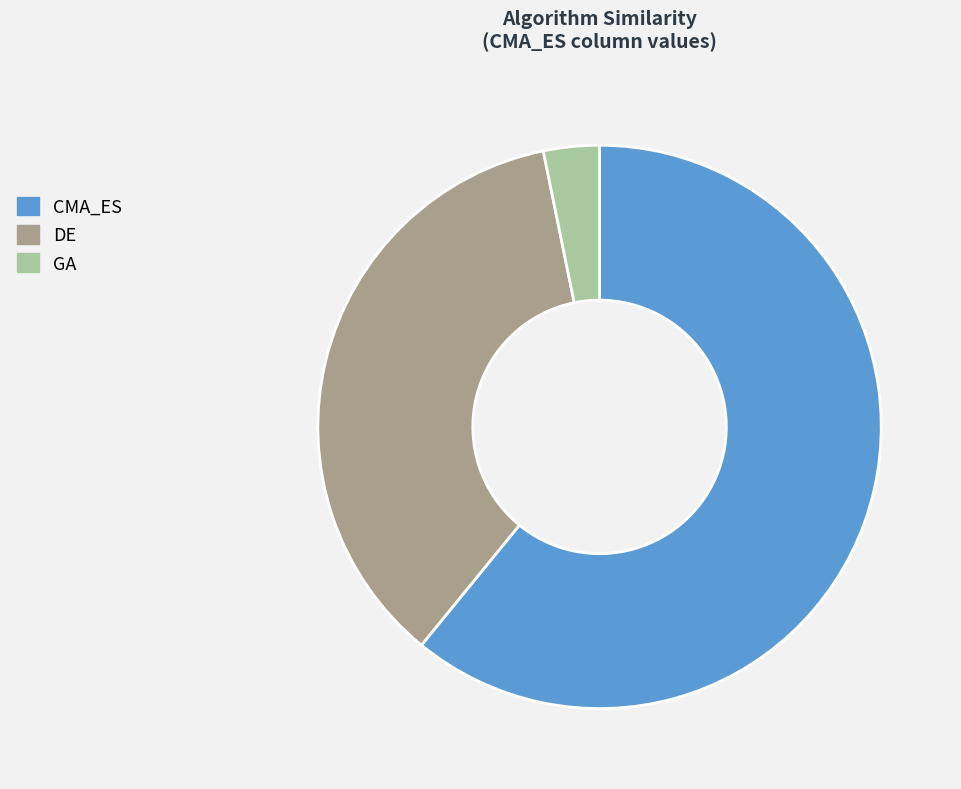

Which category has the smallest portion of the pie?

GA